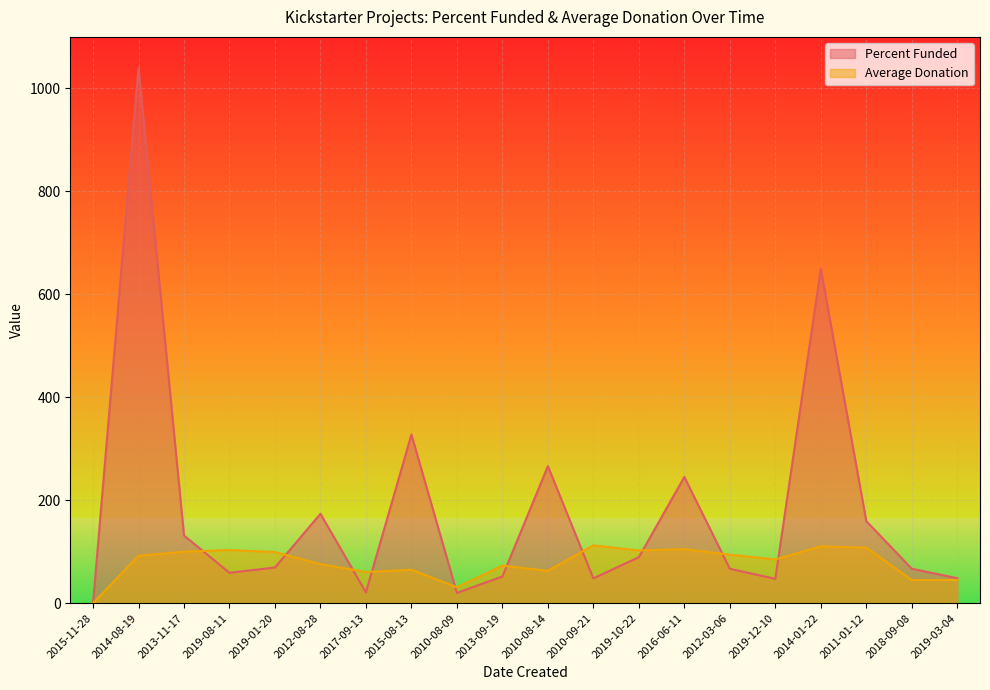

At which category is the sum across all series the highest?

2014-08-19